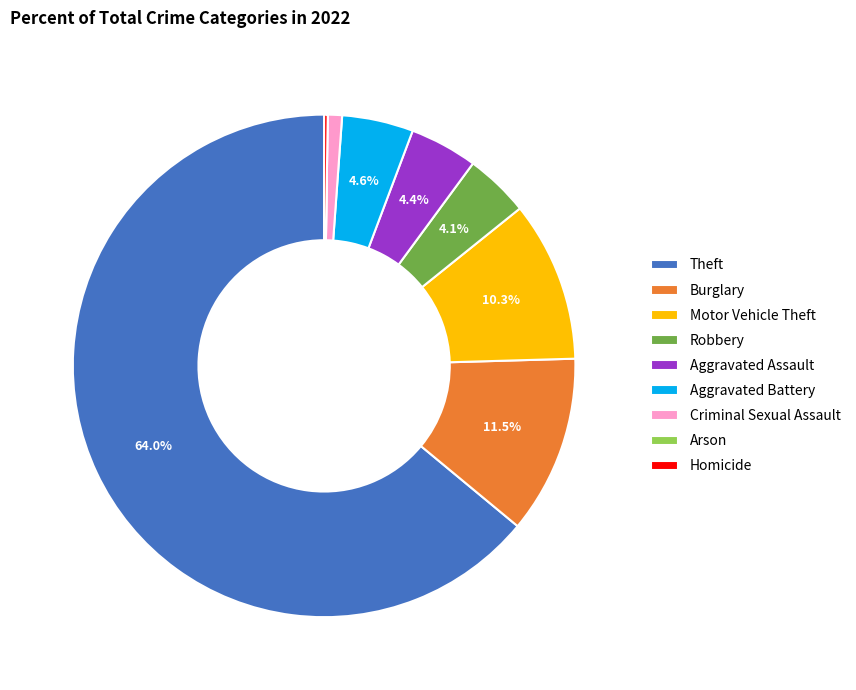

What portion of the pie excludes Theft?

36.0%